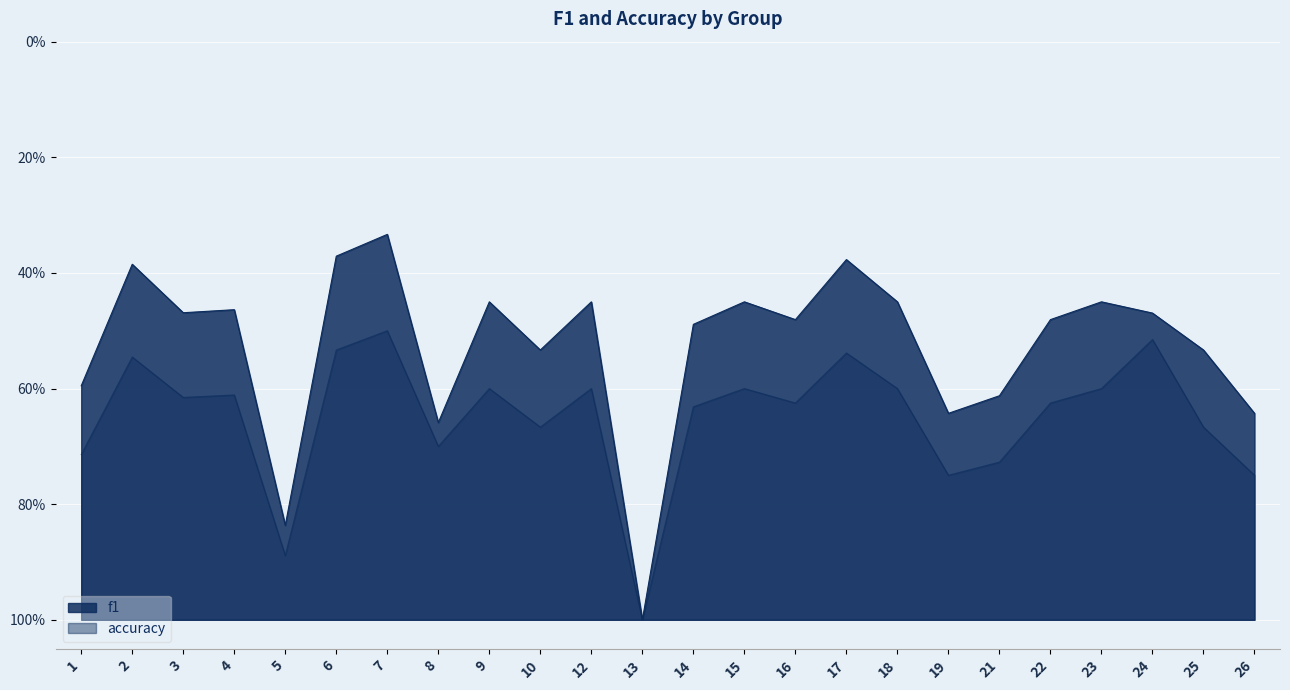

Rank the series by their maximum value, from lowest to highest.

f1, accuracy